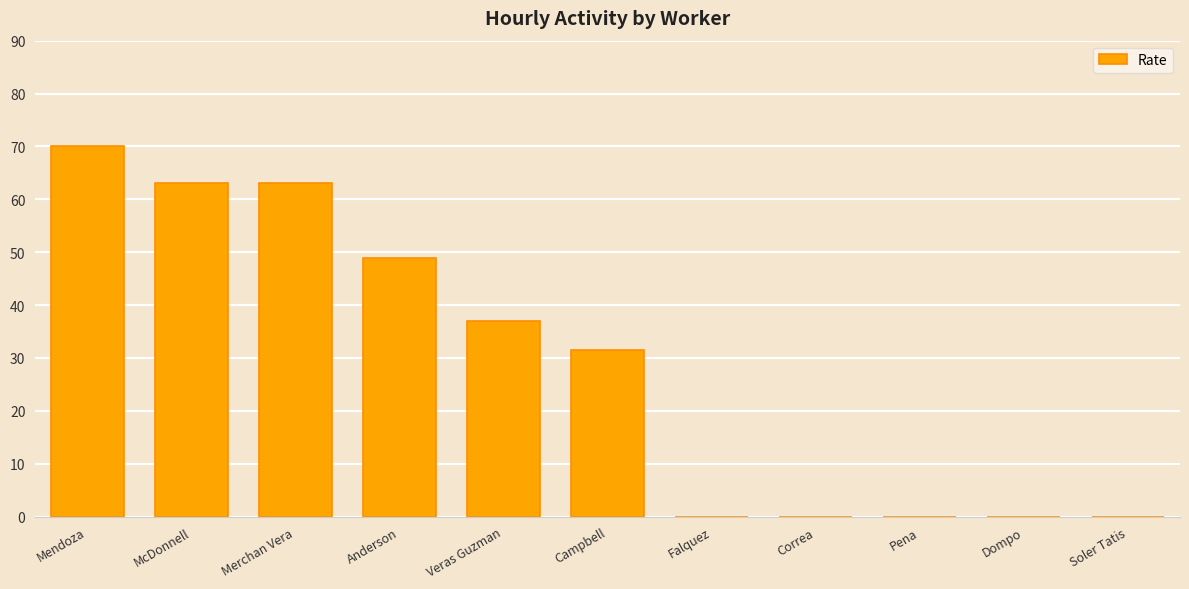

What is the sum of the values at Mendoza and Falquez?

70.0